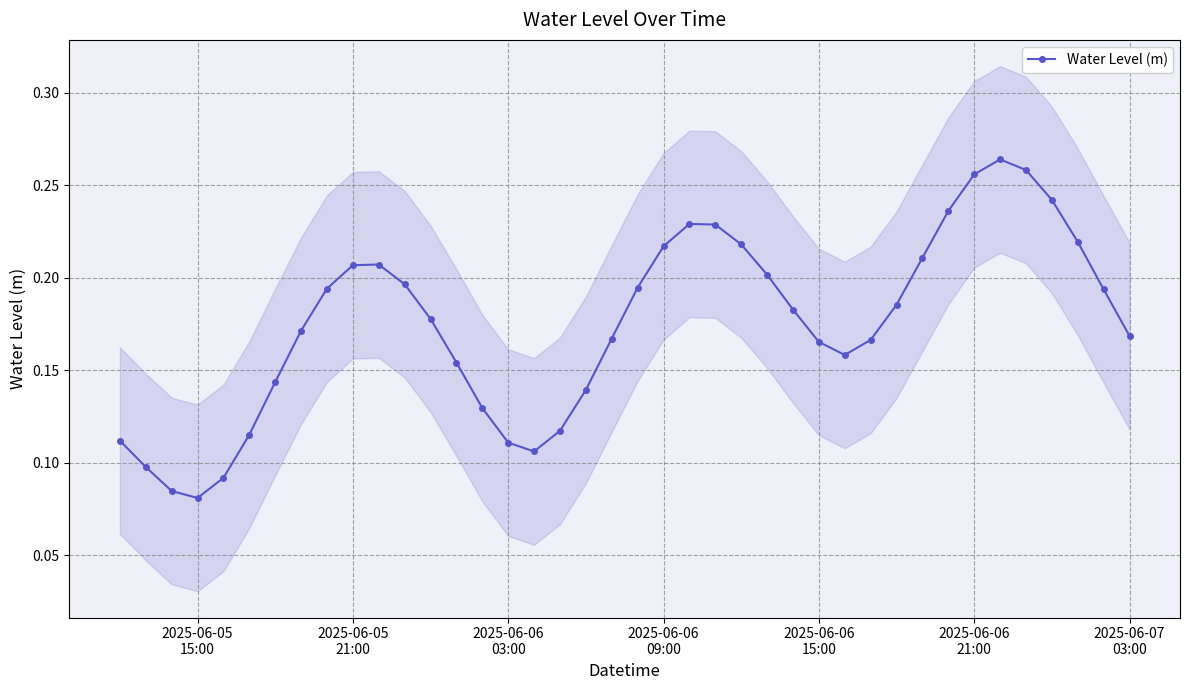

How many interior local valleys (lower than both neighbors) does the data have?

3